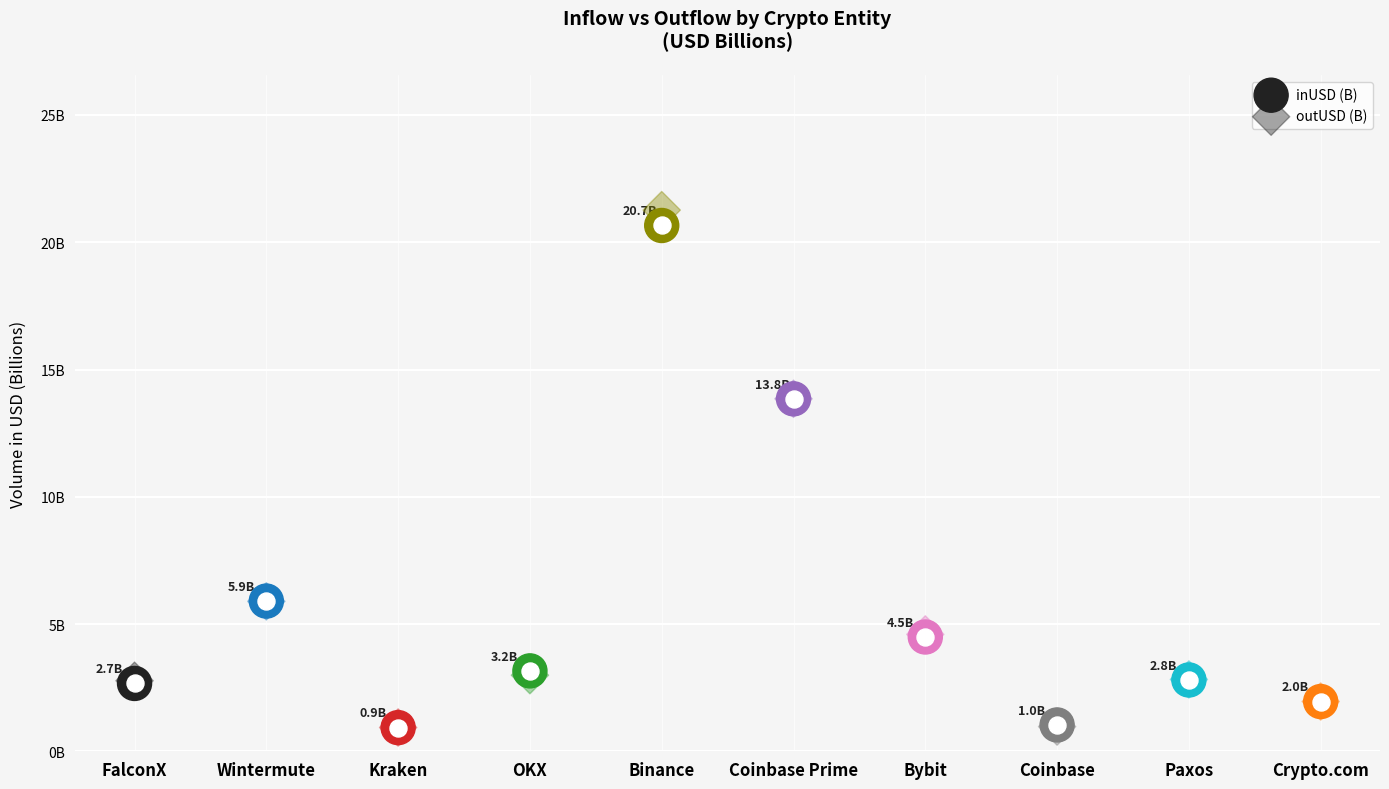

What is the total value across all series at Bybit?

9.1